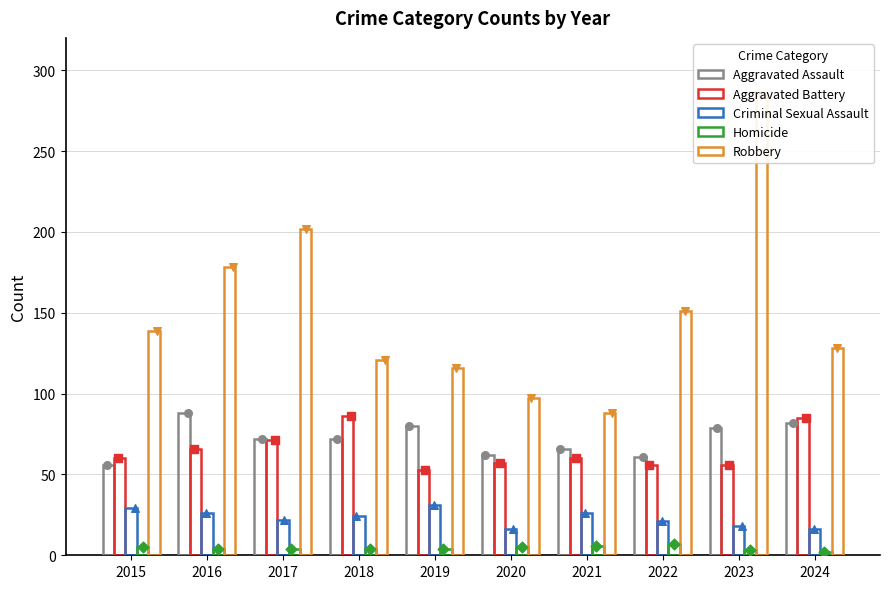

What are all the series names shown in the legend?

Aggravated Assault, Aggravated Battery, Criminal Sexual Assault, Homicide, Robbery